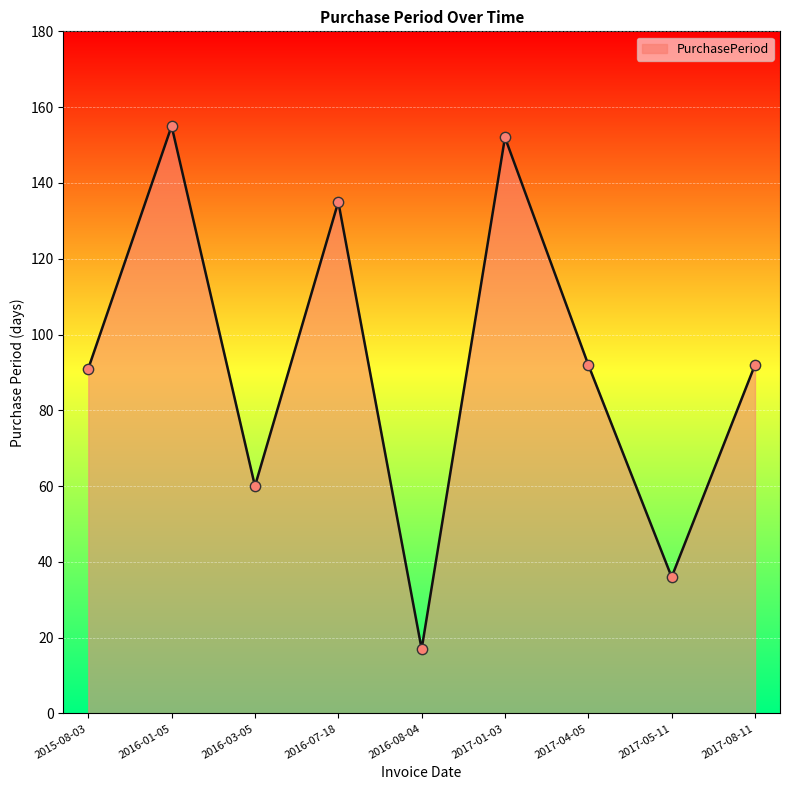

Which has a higher value, 2017-01-03 or 2017-05-11?

2017-01-03